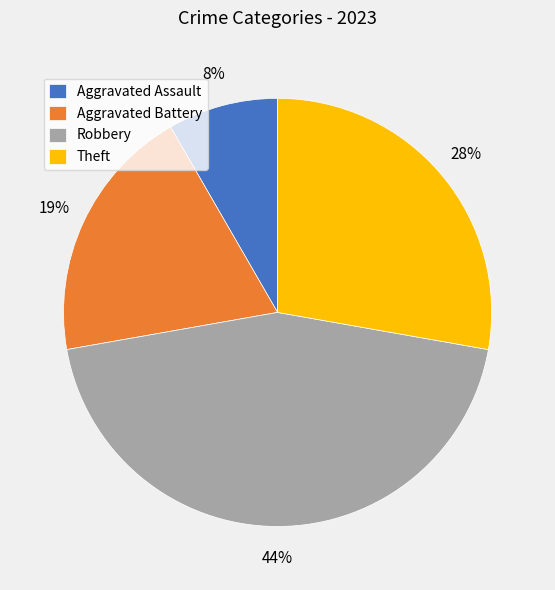

To the nearest percent, what is the average slice percentage?

25%